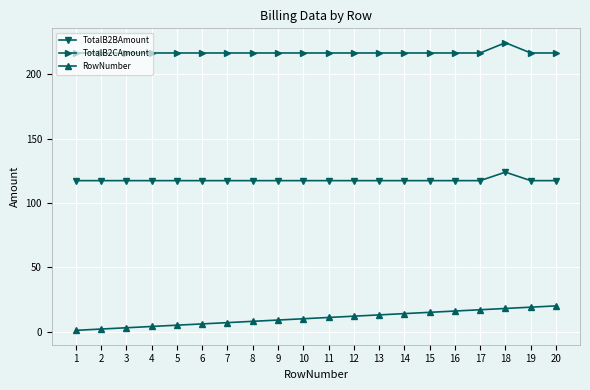

Does the chart have visible grid lines?

Yes